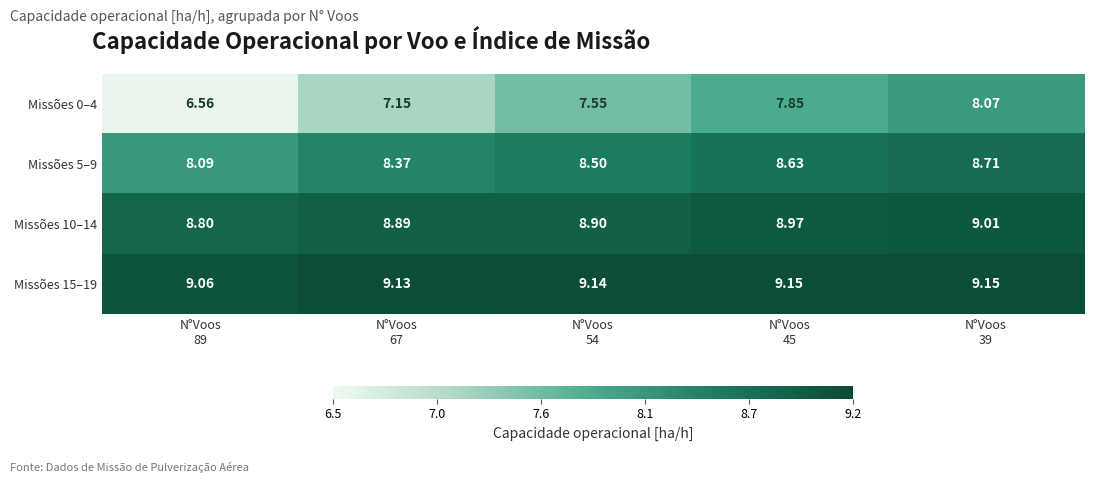

What is the minimum value shown in the chart?

6.6